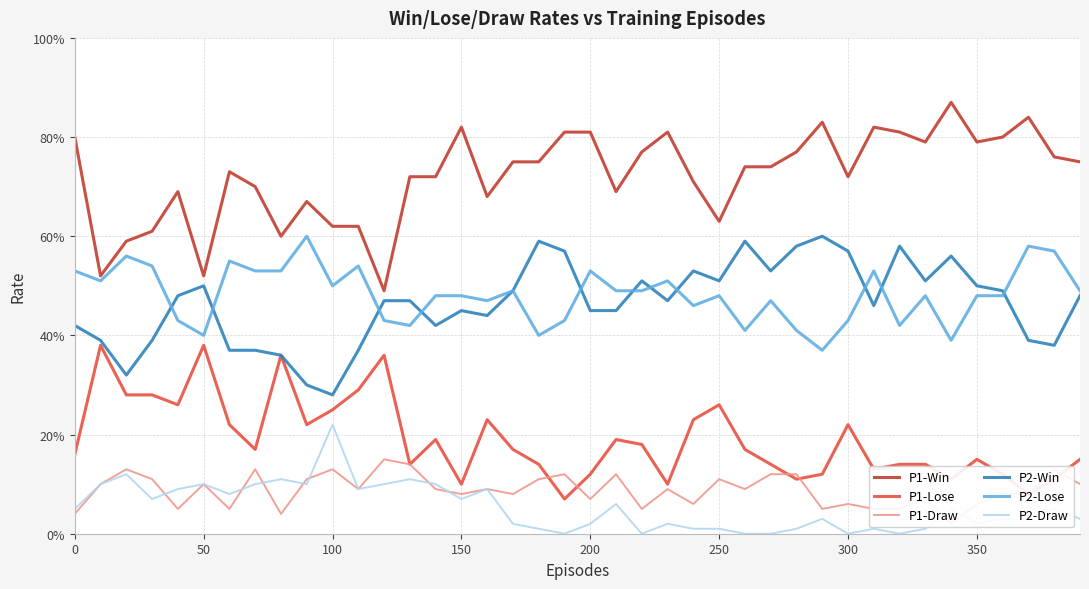

What is the maximum value shown in the chart?

0.9